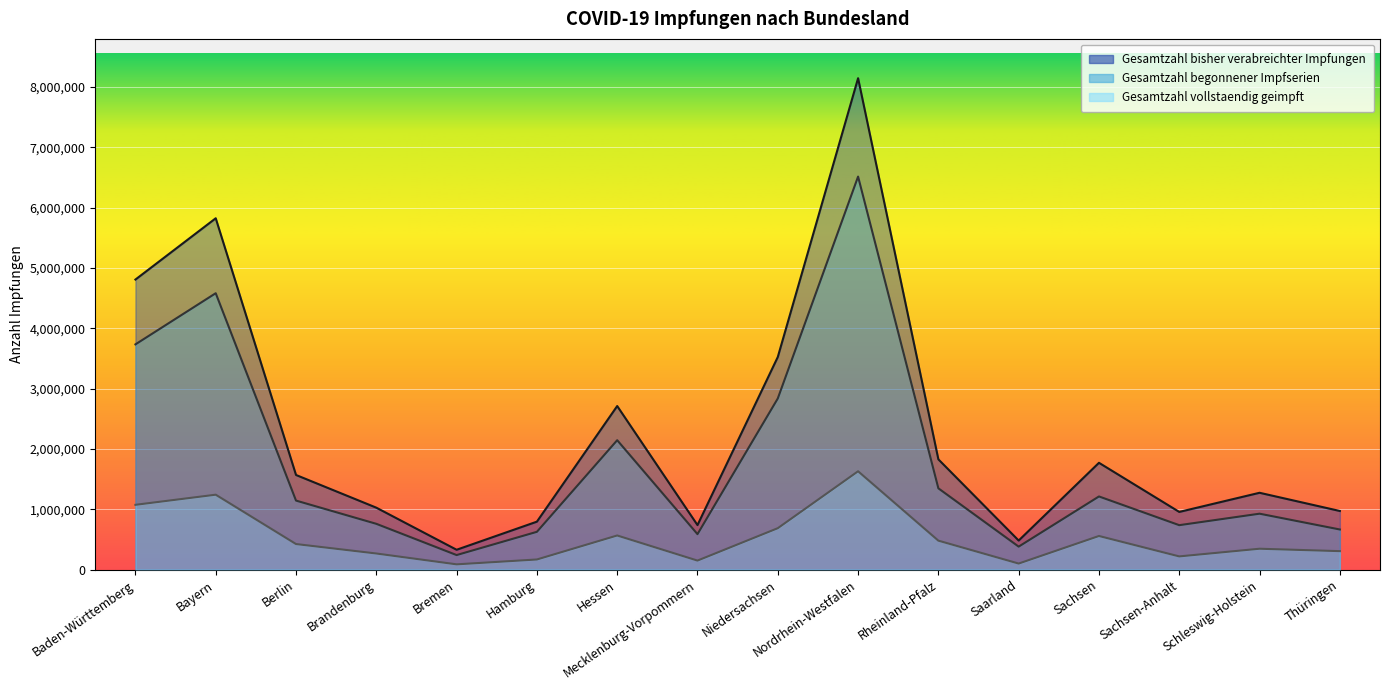

Does the chart display data point markers on the line(s)?

No